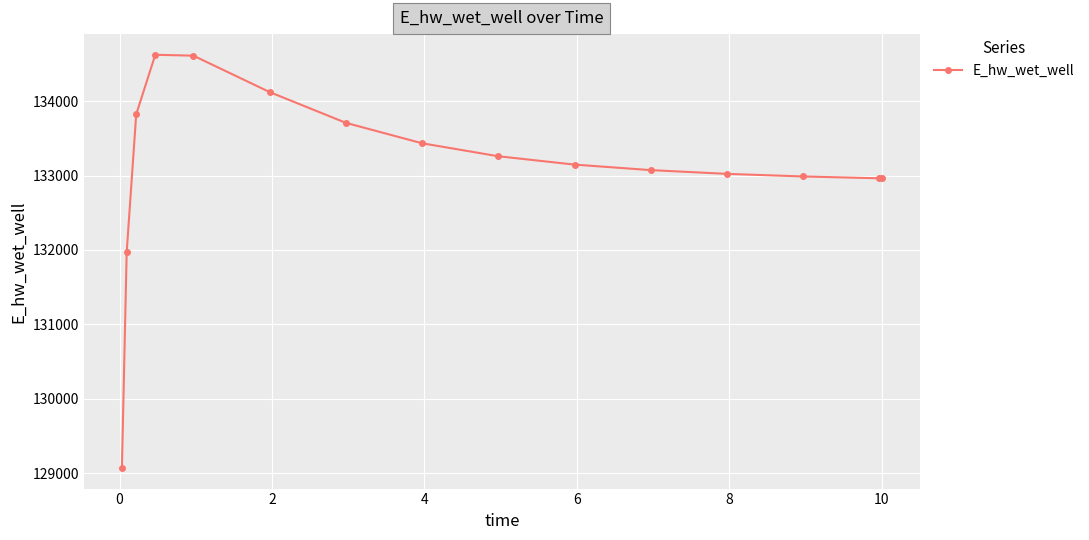

What is the maximum value shown in the chart?

134623.7